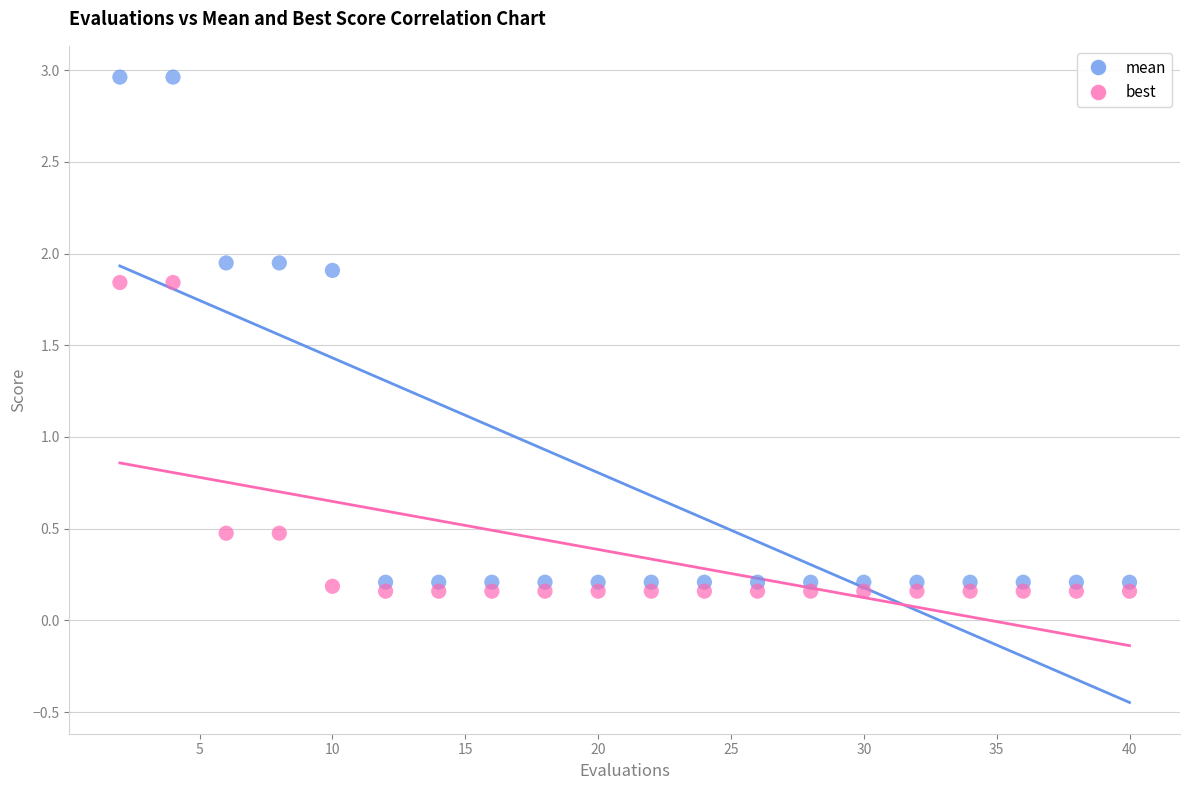

Which series reaches the maximum Y coordinate?

mean